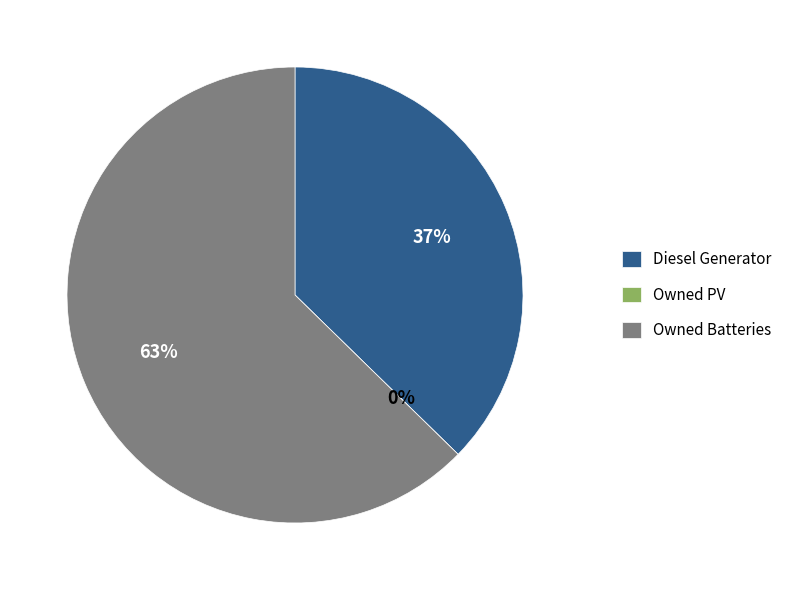

Rank the categories by value from highest to lowest.

Owned Batteries, Diesel Generator, Owned PV